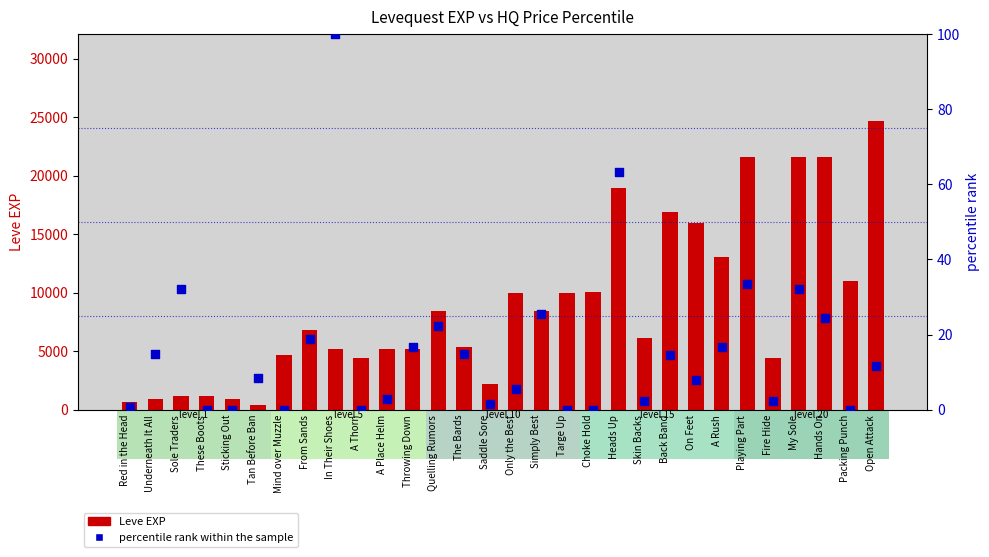

At how many categories does at least one series exceed 10983?

8